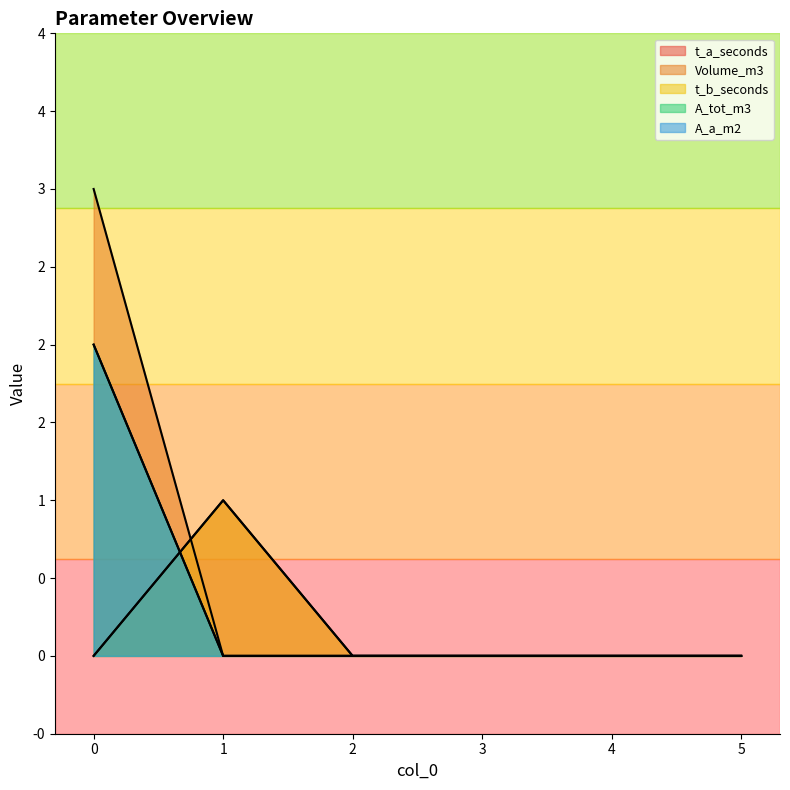

The value of Volume_m3 at 3 is 0. True or false?

True